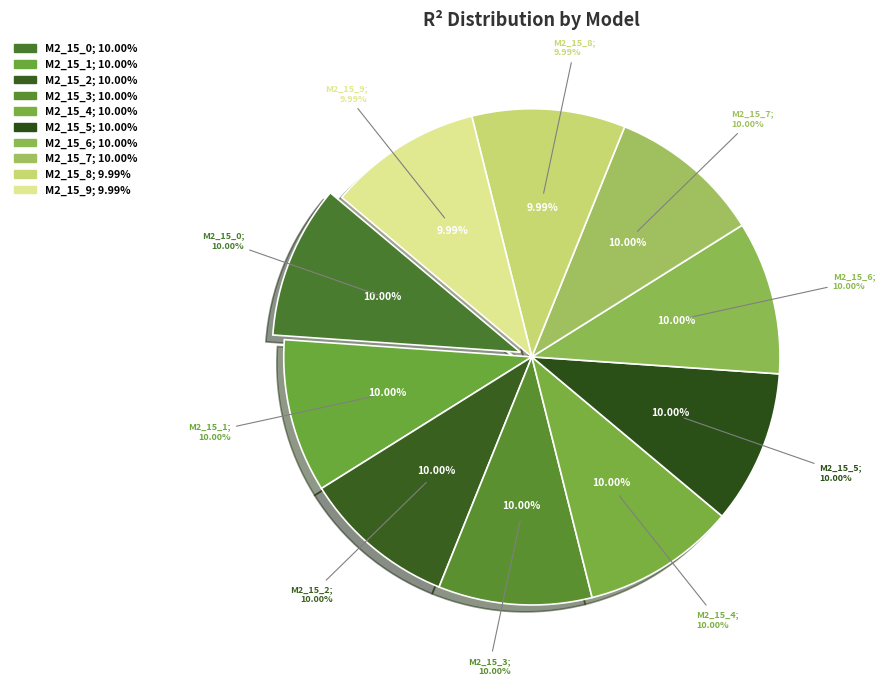

What percentage is NOT represented by model_2_15_8?

90.0%